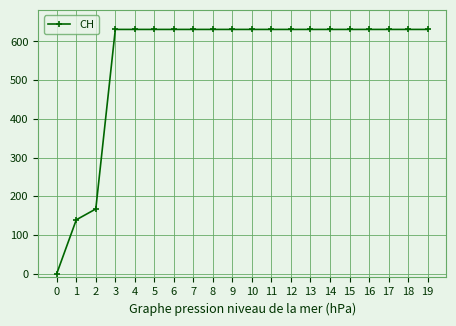

Reading left to right, transcribe all the data shown in this chart.

0	139	167	631	631	631	631	631	631	631	631	631	631	631	631	631	631	631	631	631